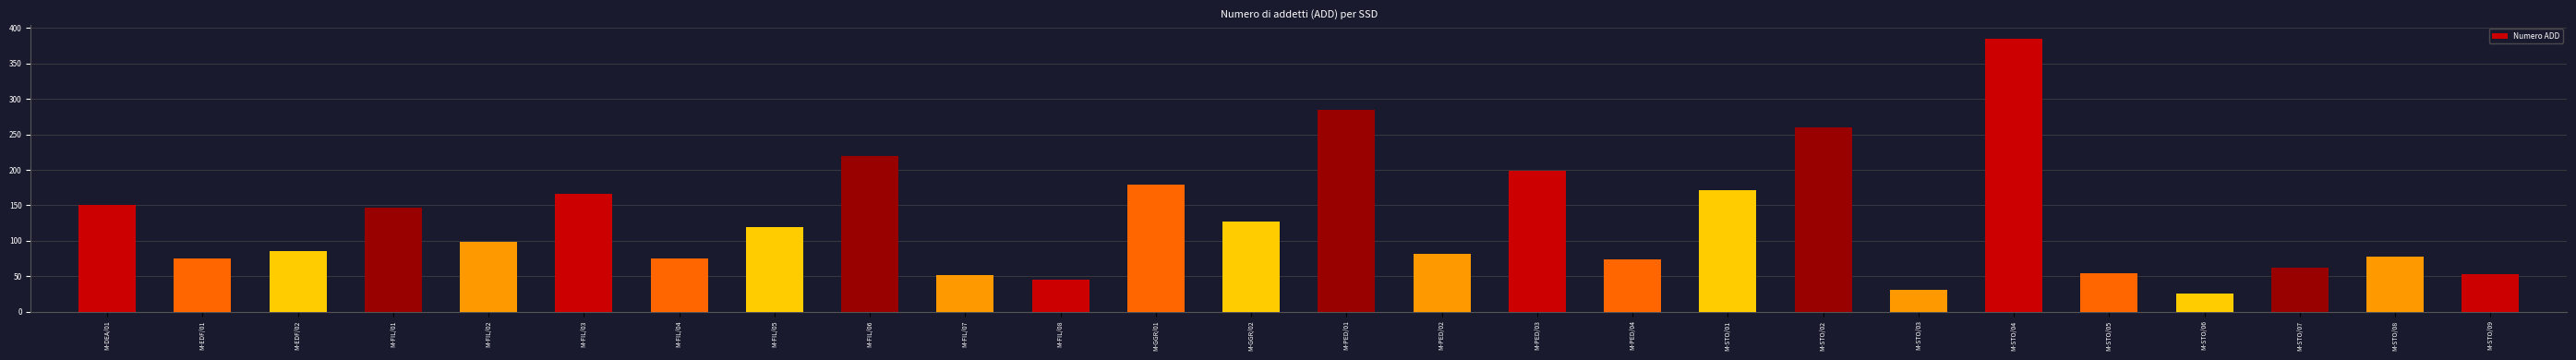

The value at M-FIL/01 is 147. True or false?

True